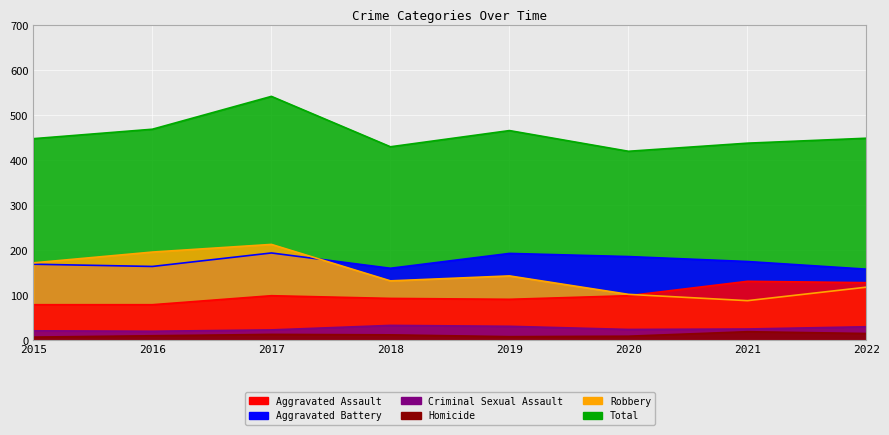

Which series has the largest total across all categories?

Total